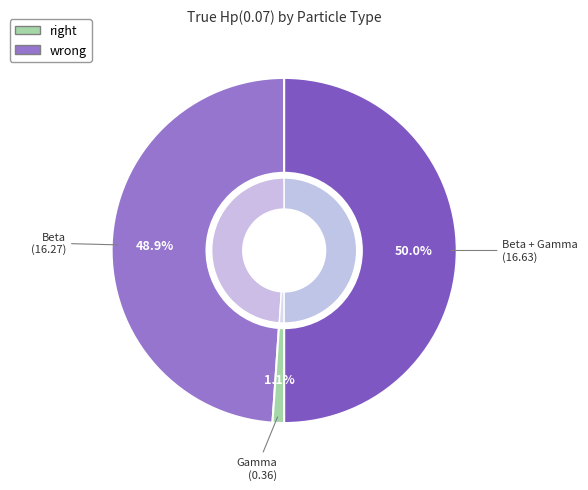

Is it true that Beta + Gamma is 50% of the pie?

True